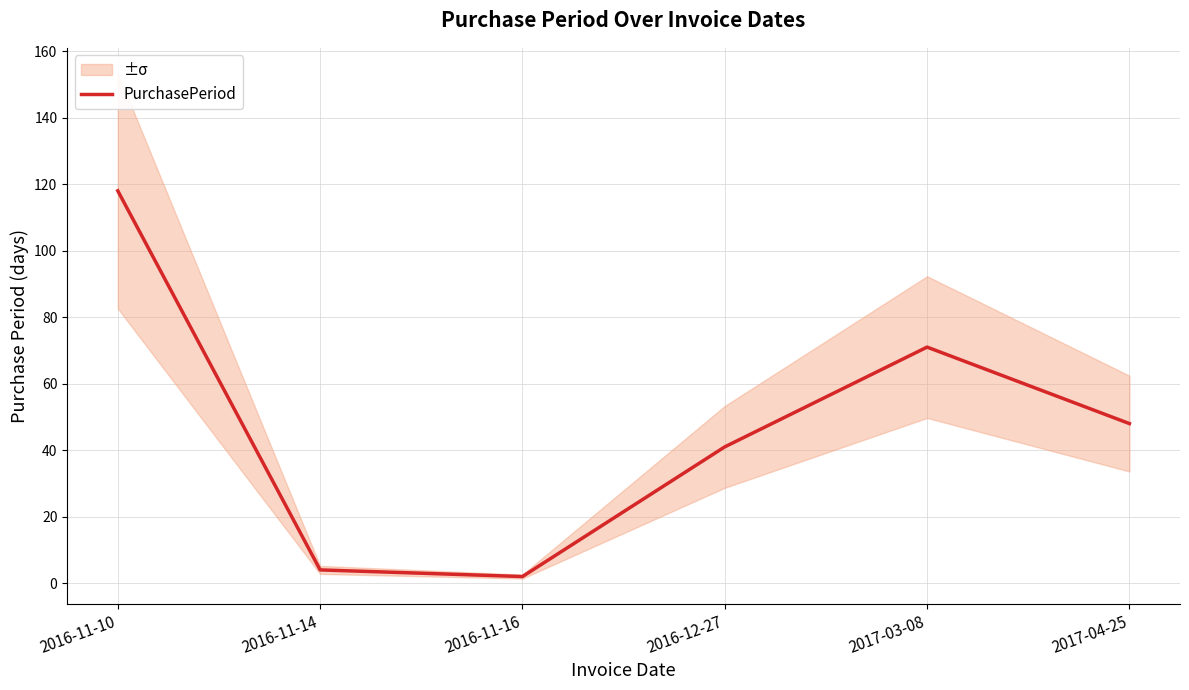

Reading left to right, transcribe all the data shown in this chart.

118	4	2	41	71	48